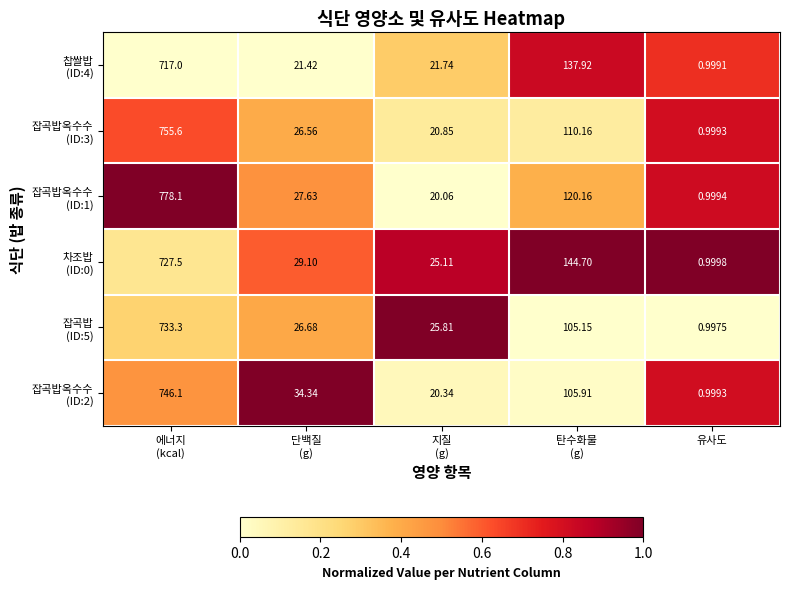

At which category is the sum across all series the highest?

에너지
(kcal)